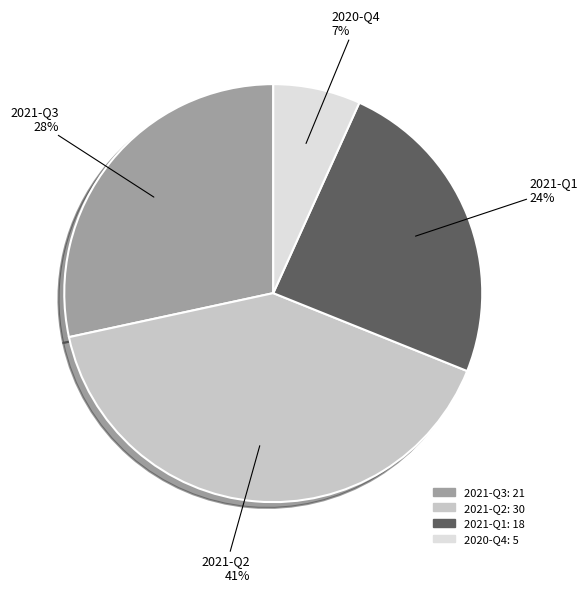

Is there a majority slice in this chart?

No